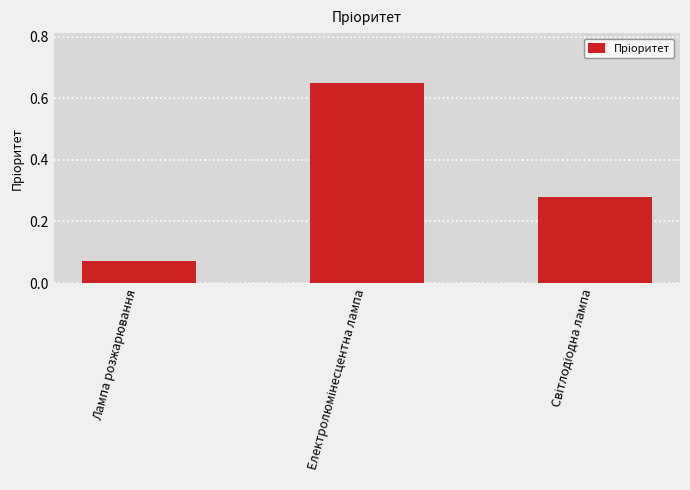

How many values are between 0 and 1?

3